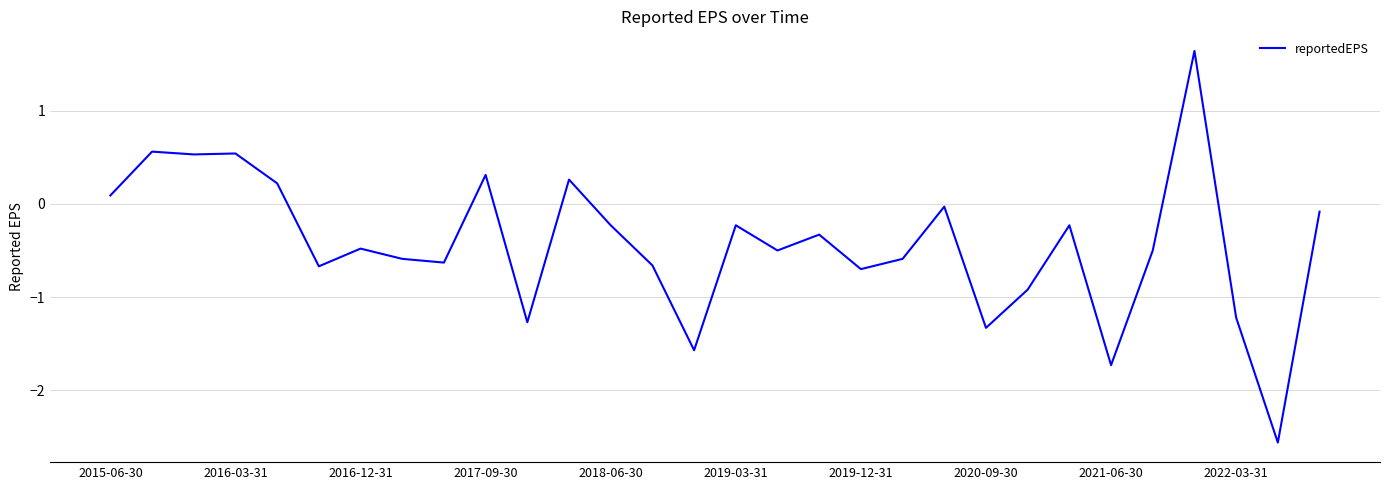

What is the sum of all values?

-12.9